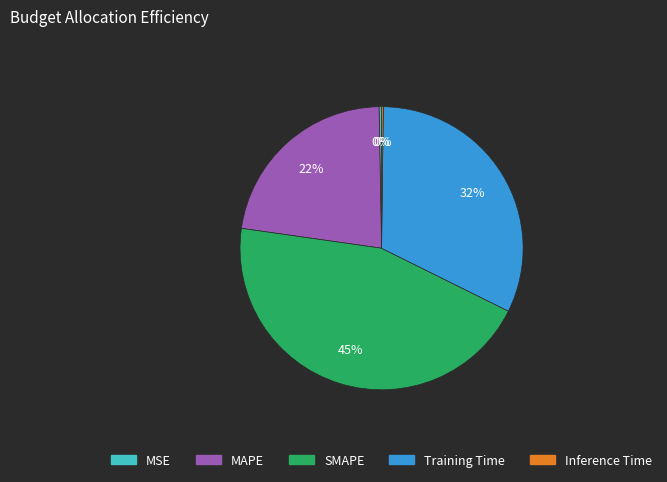

To the nearest percent, what portion does MAPE represent?

22%